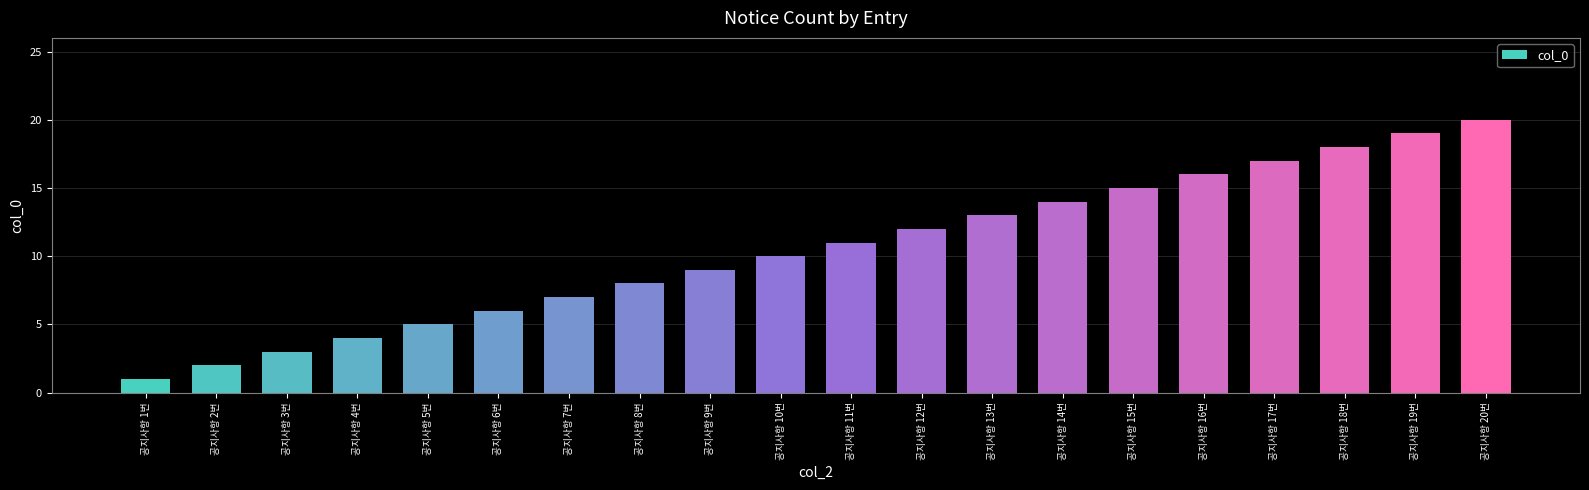

What is the label of the 14th bar from the right?

공지사항 7번